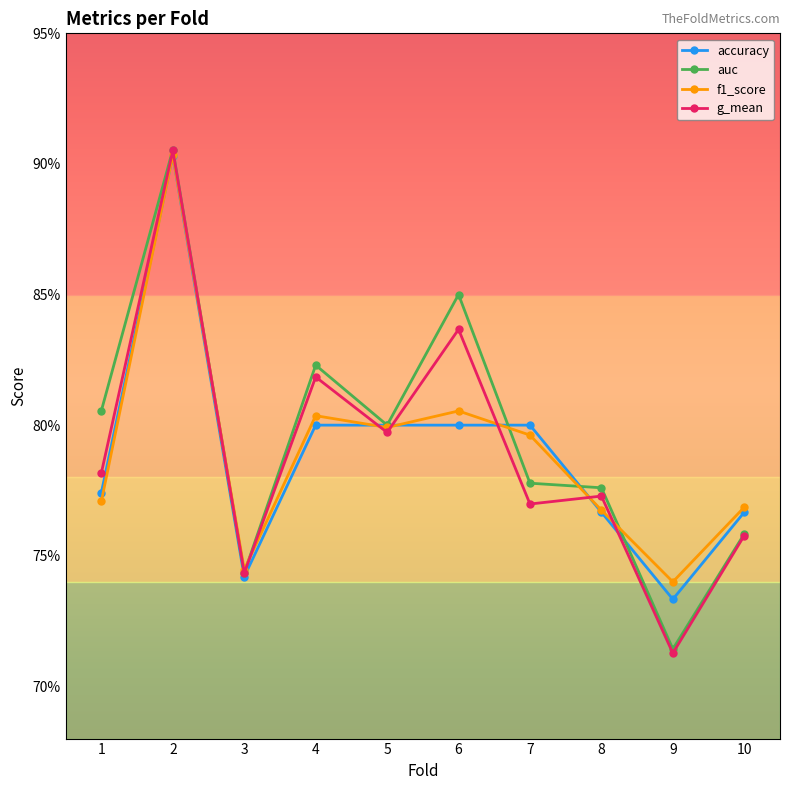

How many times do accuracy and auc cross each other?

3